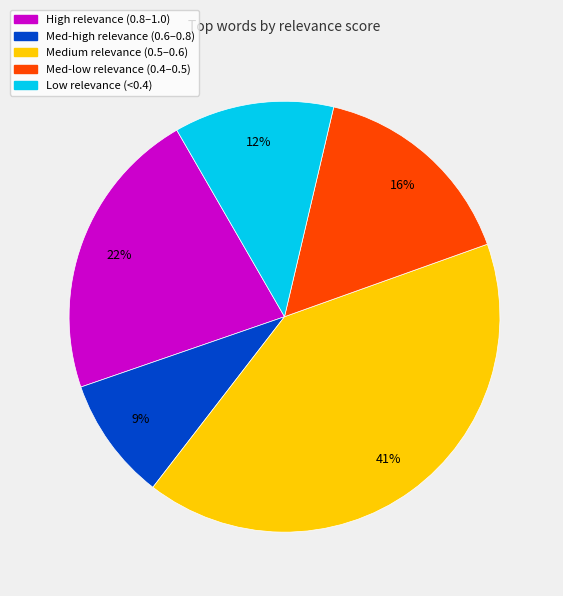

Does any single category account for the majority?

No